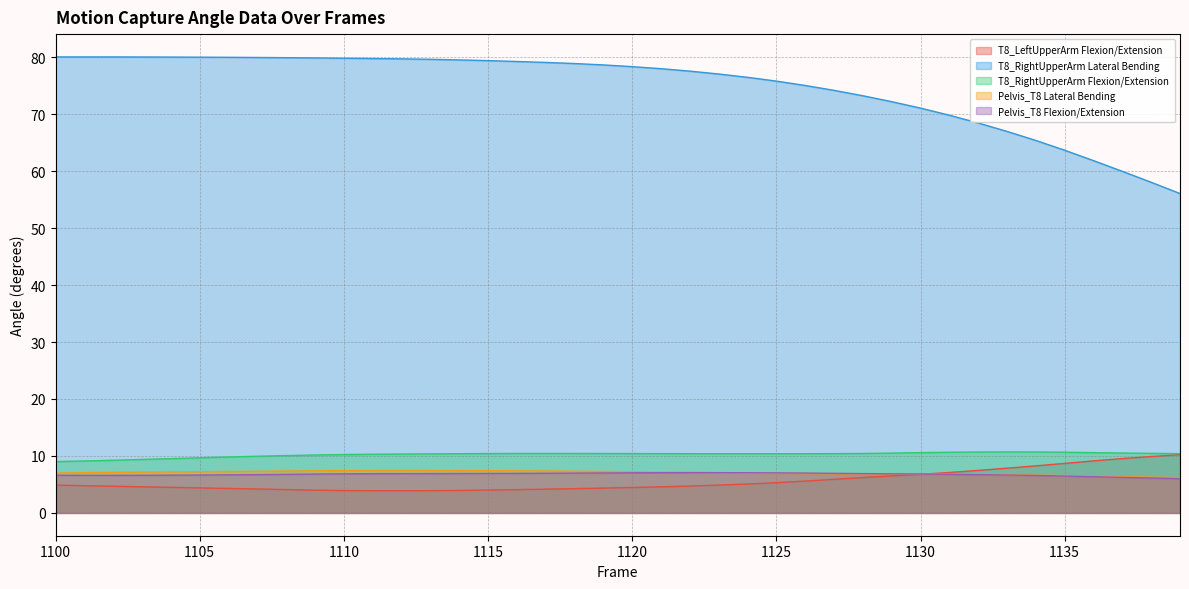

Is it true that T8_LeftUpperArm Flexion/Extension equals 5.6 at 1126?

True